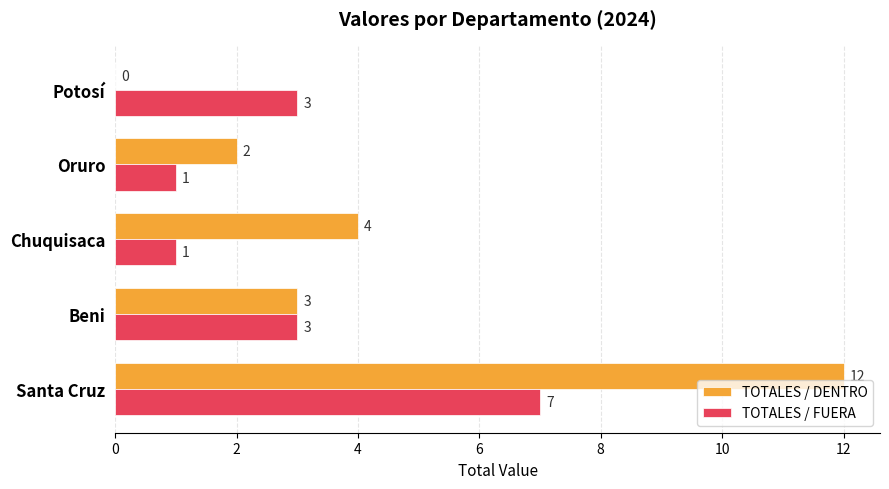

What is the total value across all series at Santa Cruz?

19